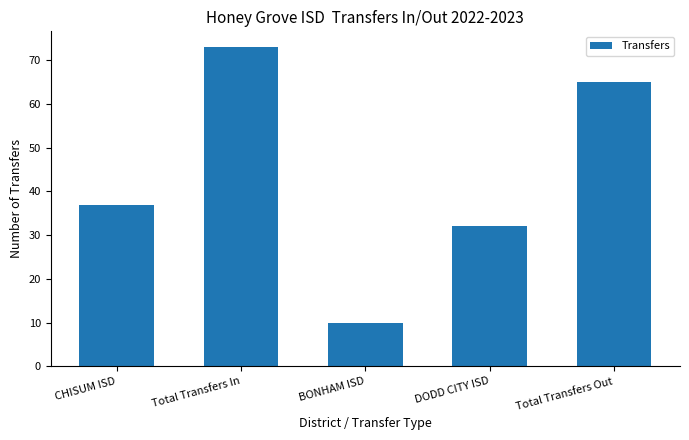

Reading right to left, extract all data points from this chart.

65	32	10	73	37